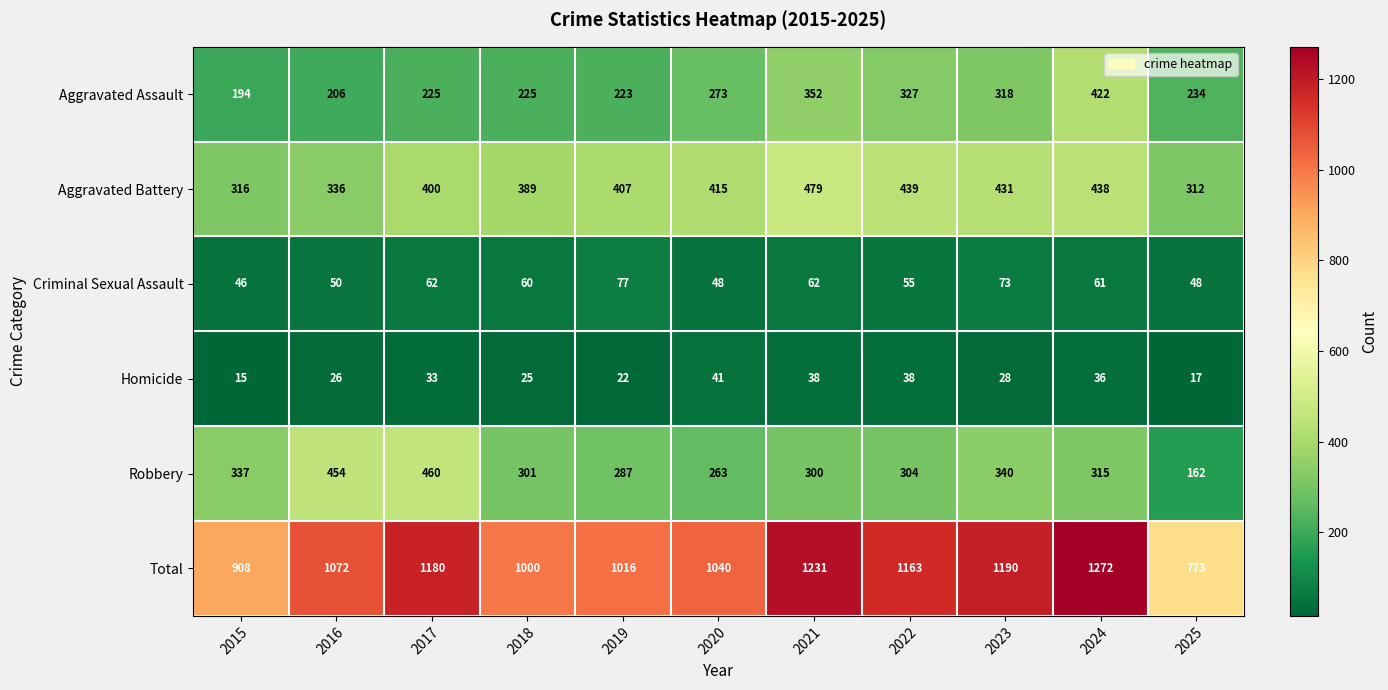

What is the spread (max minus min) of values at 2021?

1193